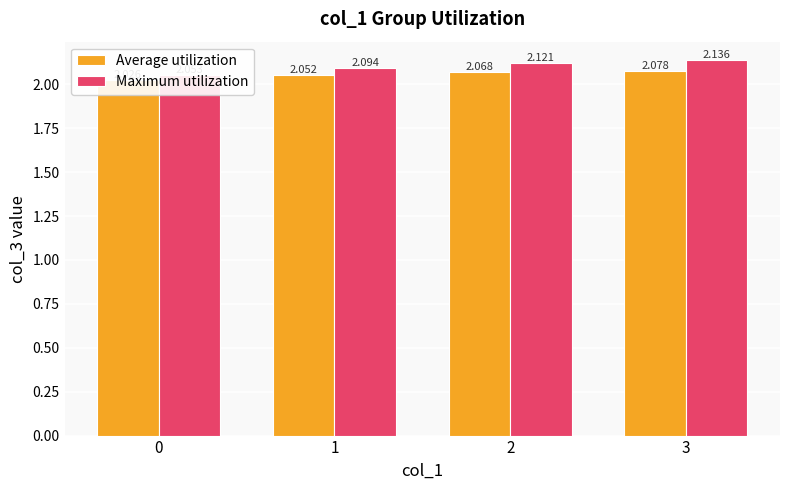

Read the Maximum utilization value at 1.

2.1